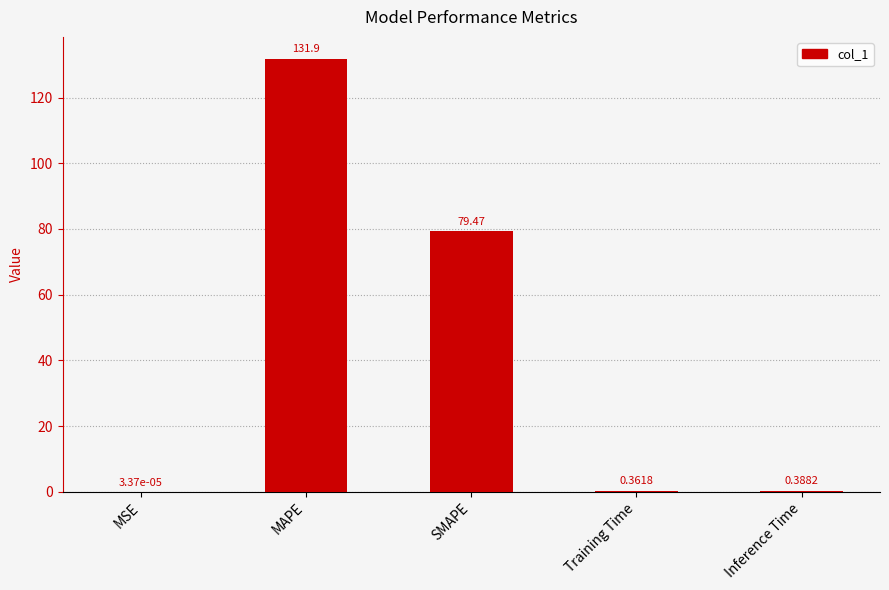

What is the sum of the values at Inference Time and MAPE?

132.2